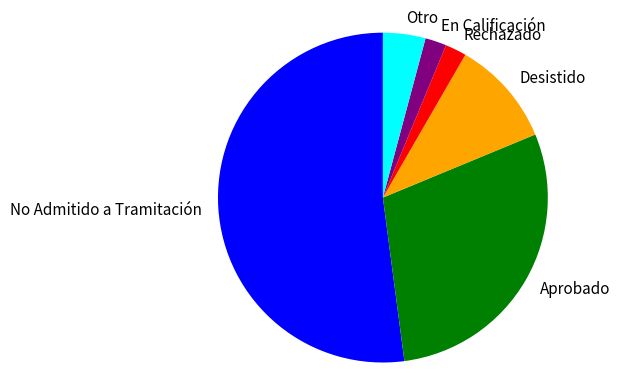

Does any single category account for the majority?

Yes